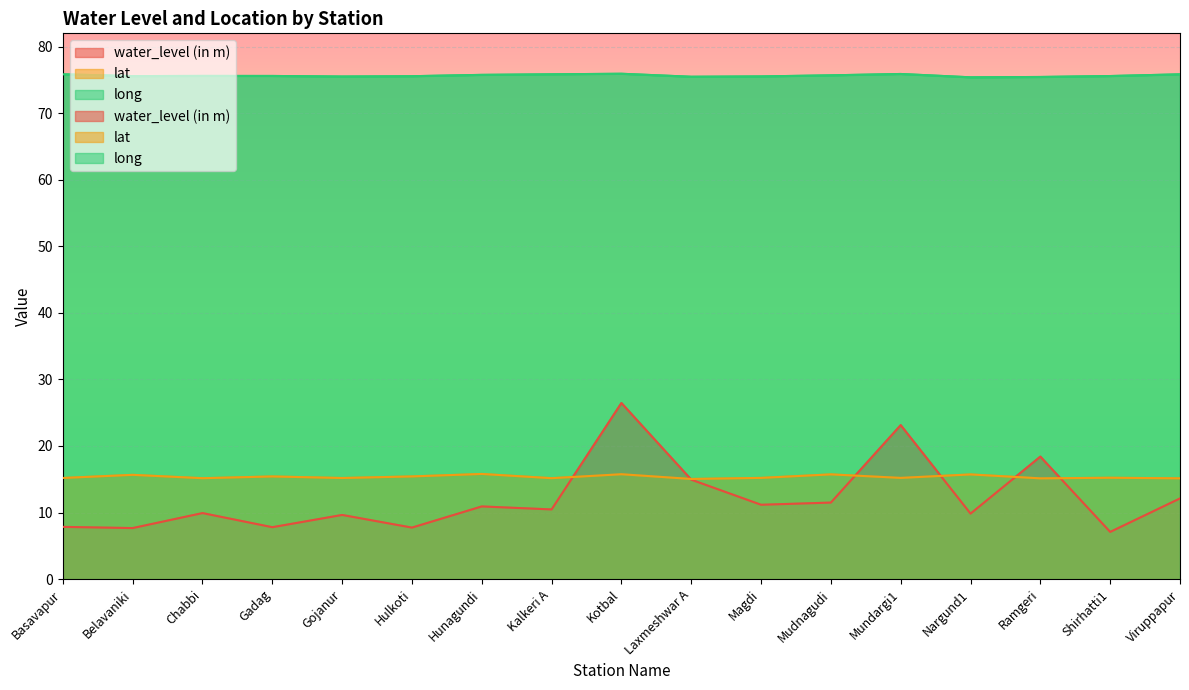

What is the average value of the long series?

75.6